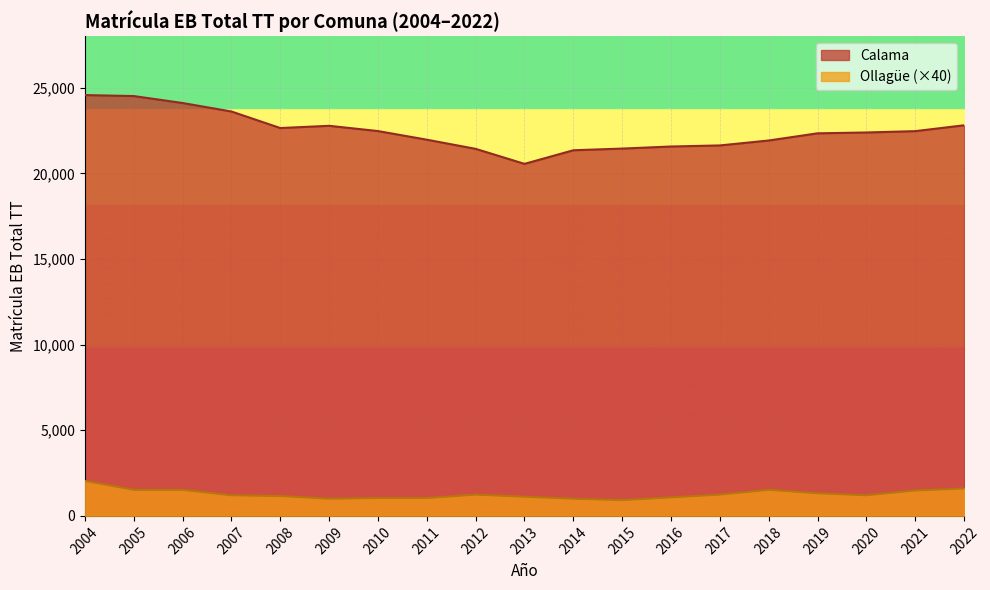

What is the value of the Ollagüe point at the 2nd from the left?

1520